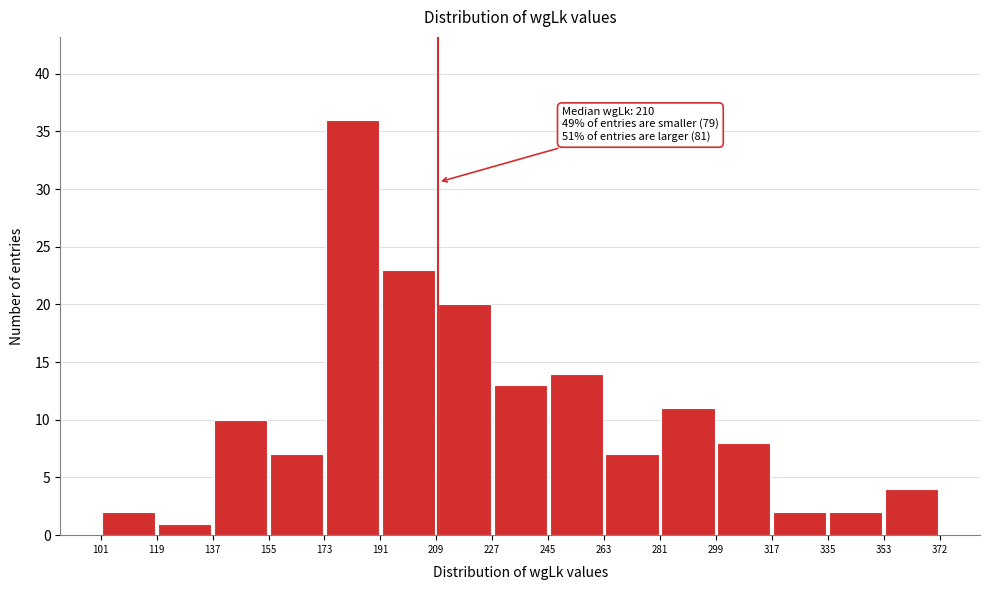

Which range on the x-axis has the tallest bar?

173 to 191